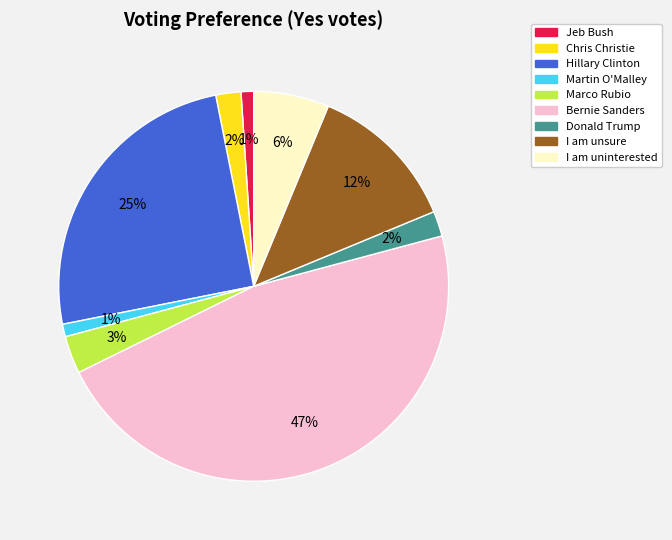

Combined, do Marco Rubio and I am uninterested account for over 50%?

No